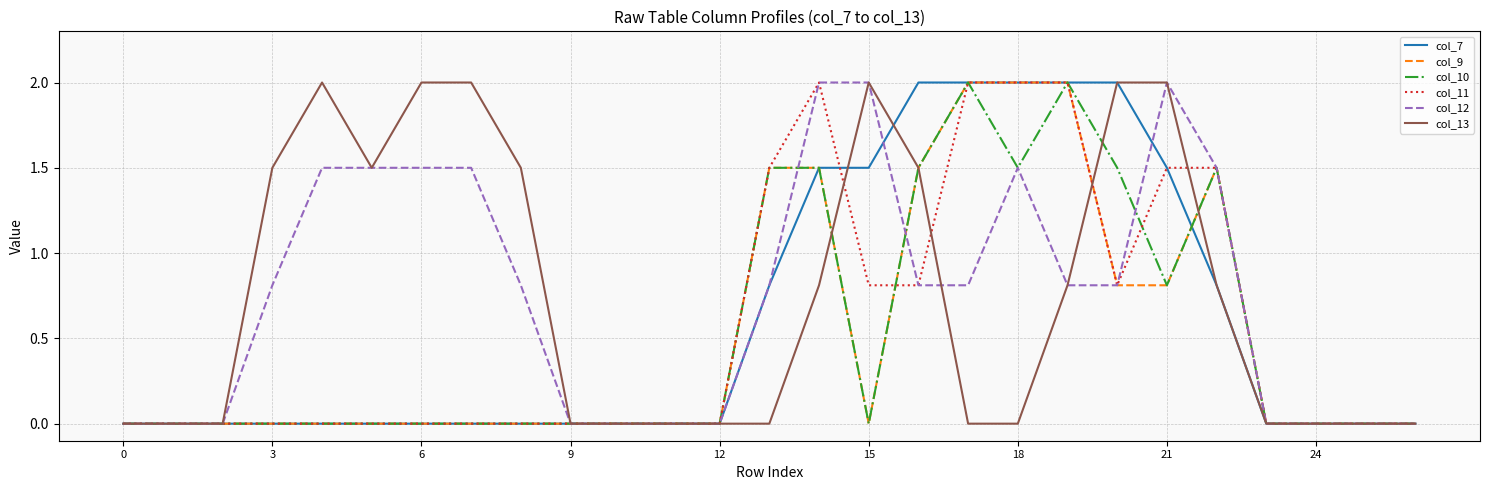

Does the chart display data point markers on the line(s)?

No